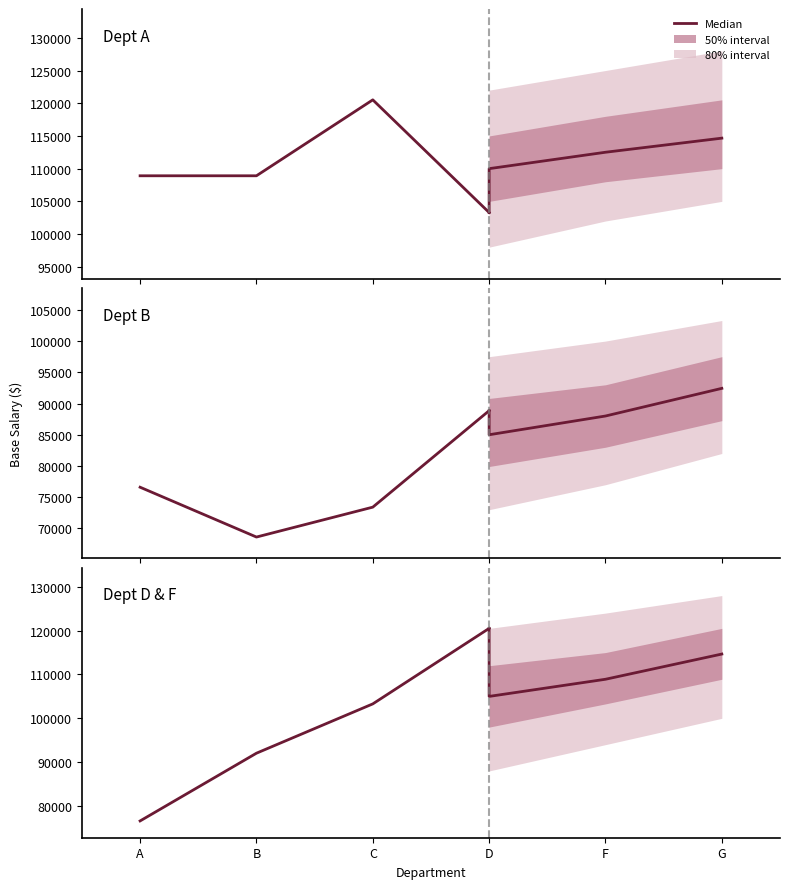

What is the sum of all Historical values?

392452